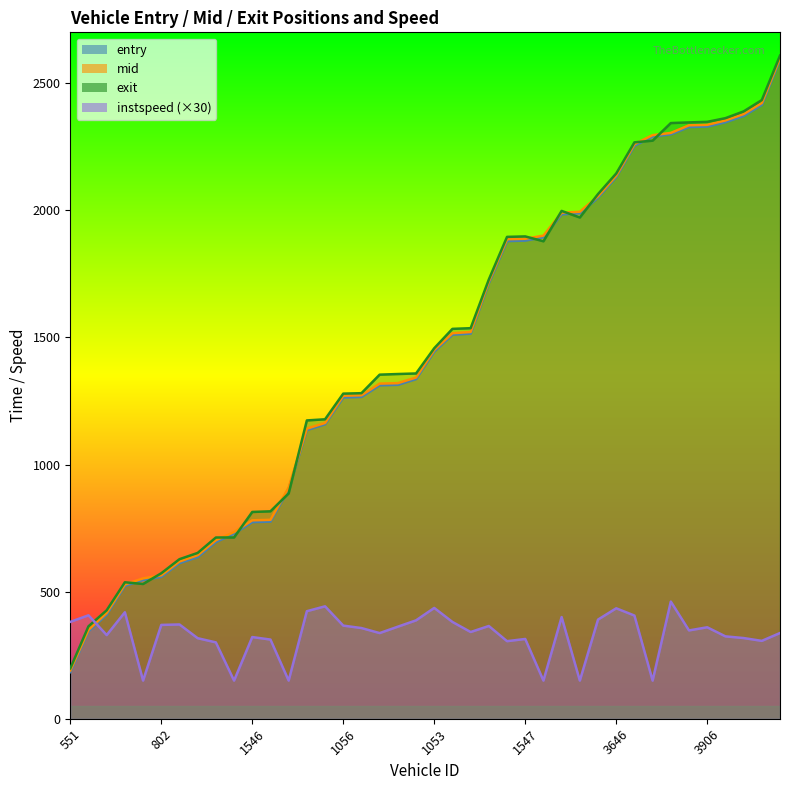

At which category does exit reach its first local valley?

533